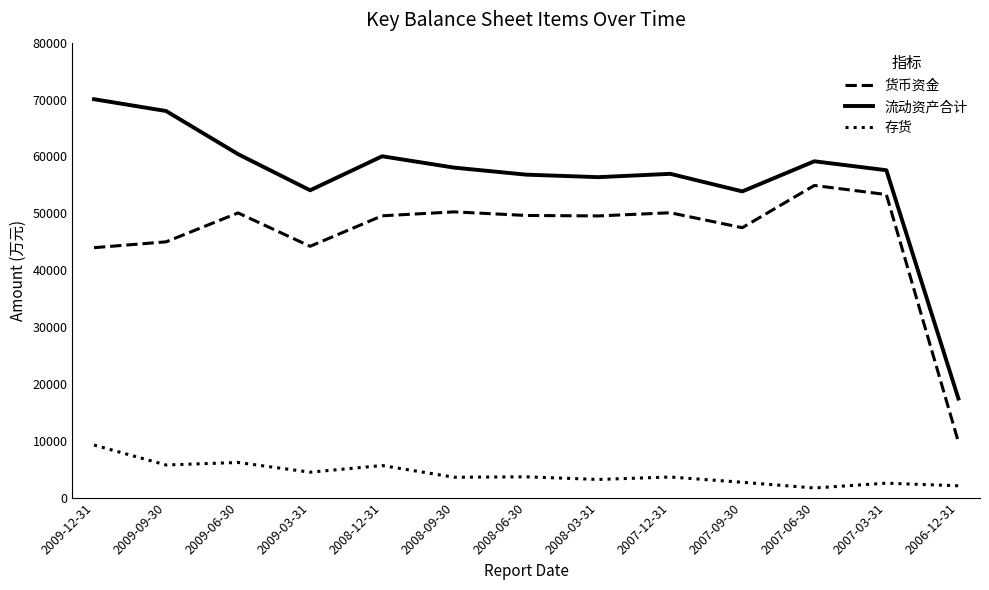

What is the difference between the maximum and minimum values in the 货币资金 series?

45103